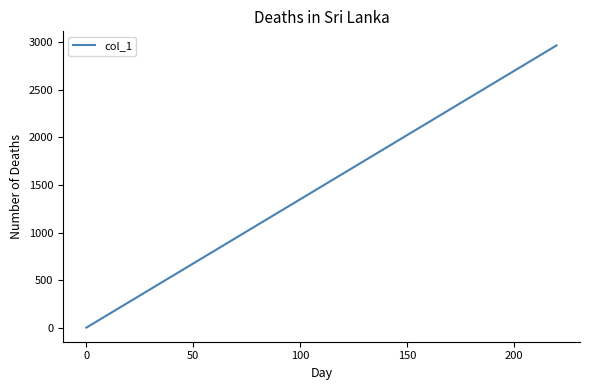

Reading right to left, extract all data points from this chart.

2968.2	2226.2	2212.7	2118.2	1929.4	1875.4	1700.0	1632.5	1619.0	1619.0	1281.6	1241.3	1200.8	1160.3	1106.3	1038.9	1011.9	674.6	593.6	593.6	526.2	458.7	431.7	337.3	269.8	188.9	175.4	107.9	81.0	0.0